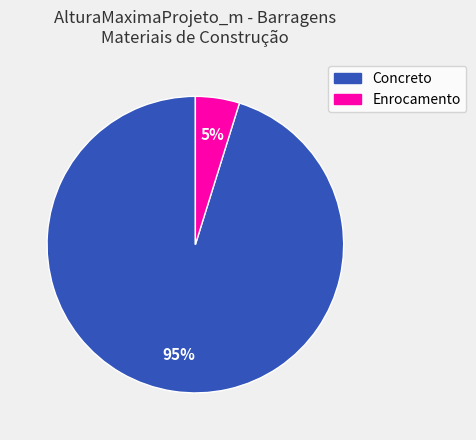

To the nearest percent, what is the difference between the largest and smallest slice percentages?

90%